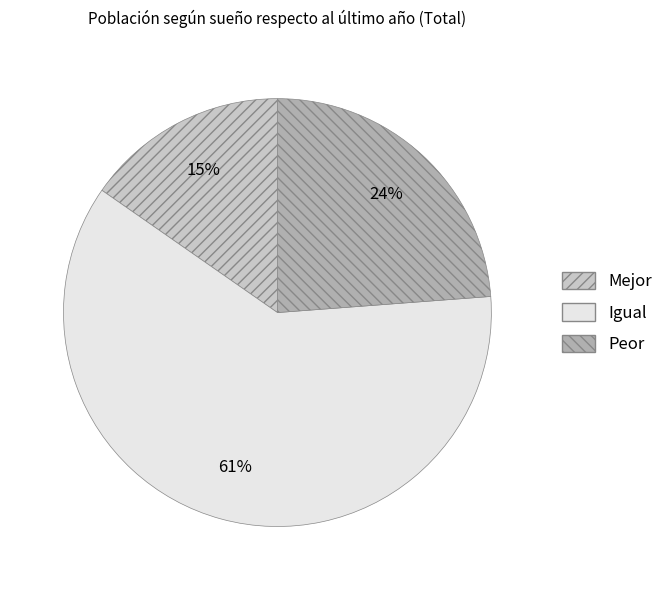

How many segments does this pie chart have?

3